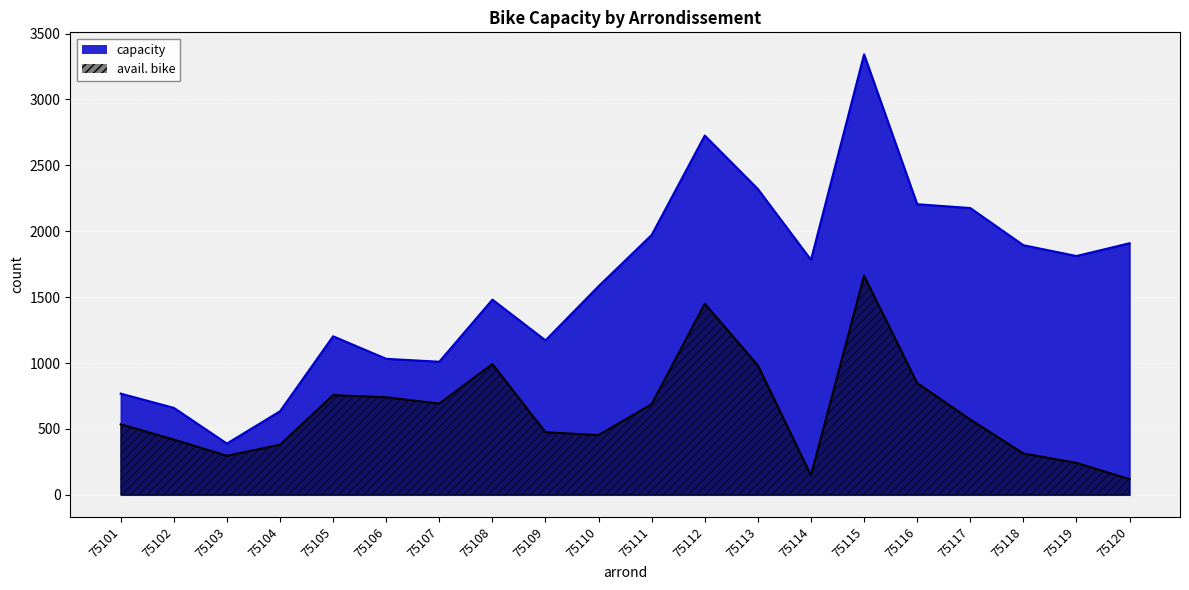

Which label corresponds to the largest value in the chart?

75115